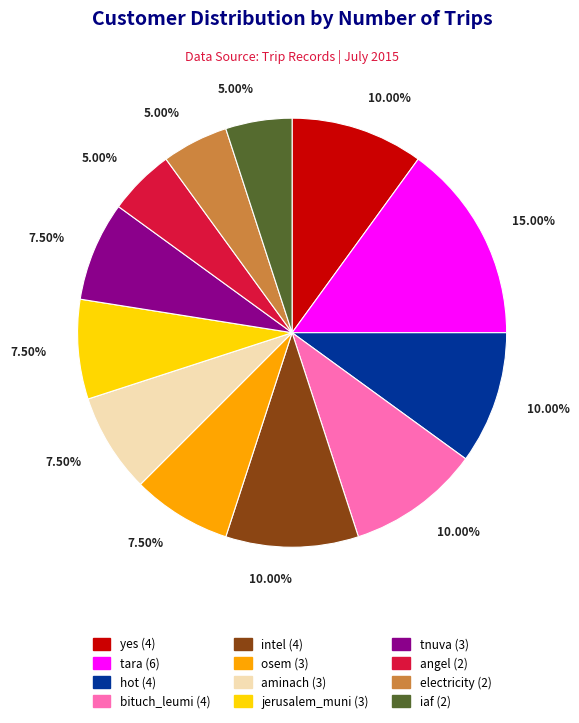

How many segments does this pie chart have?

12